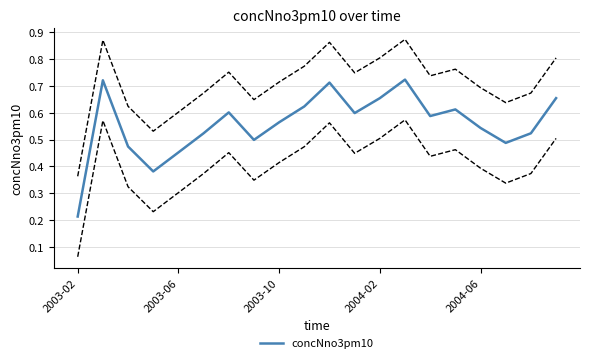

Where is the data nearest to the value 0?

2003-02